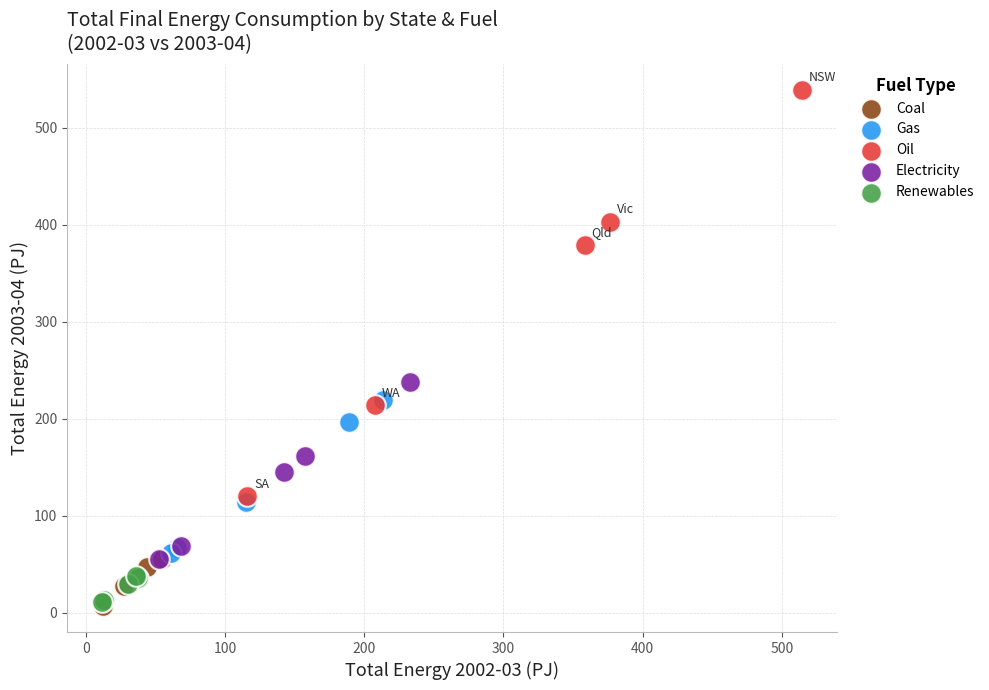

Which series reaches the maximum Y coordinate?

Oil